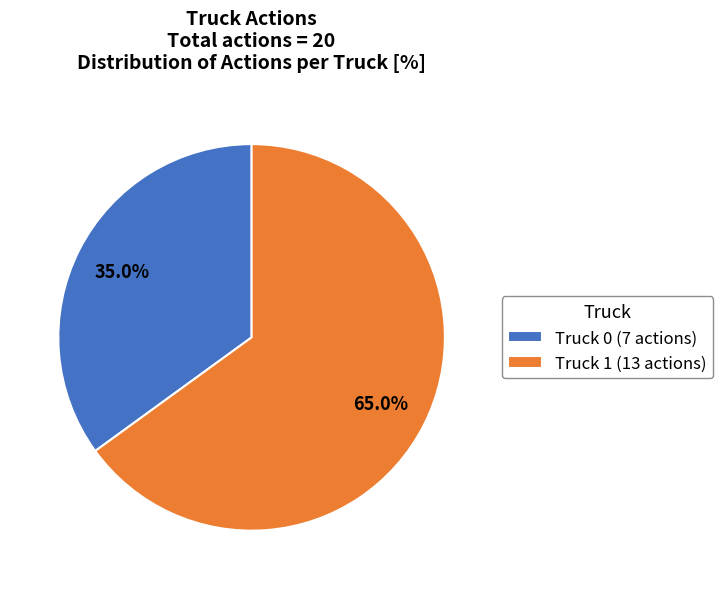

To the nearest percent, what is the combined percentage of Truck 0 and Truck 1?

100%